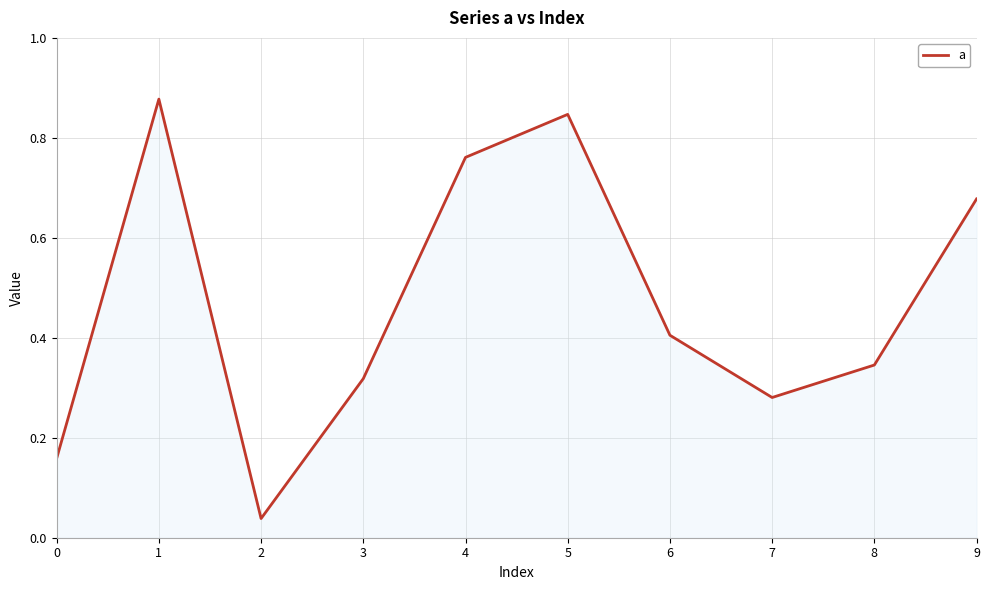

What is the change in value from 0 to 1?

+0.7